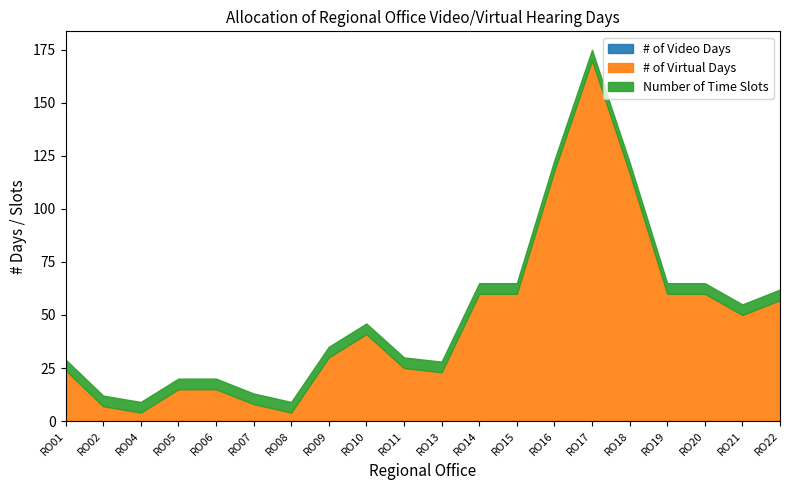

Count the number of data series in this chart.

3